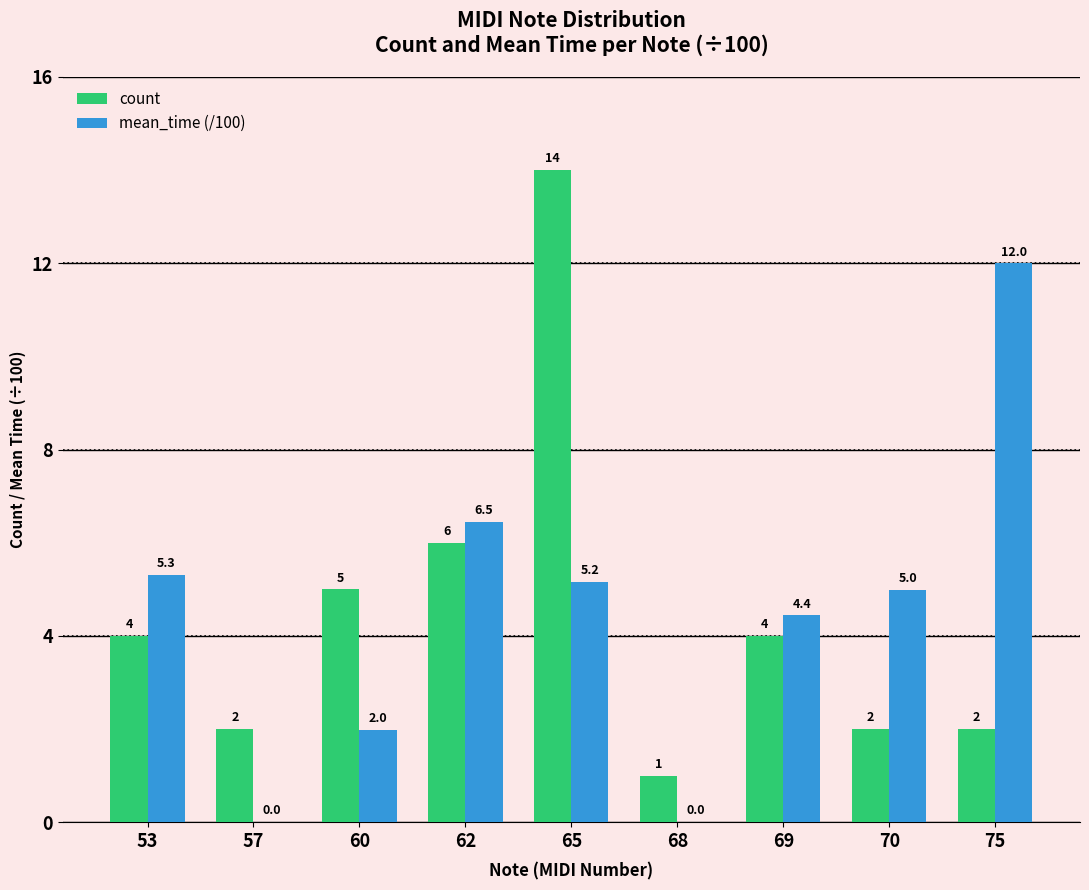

Does the chart contain stacked bars?

No